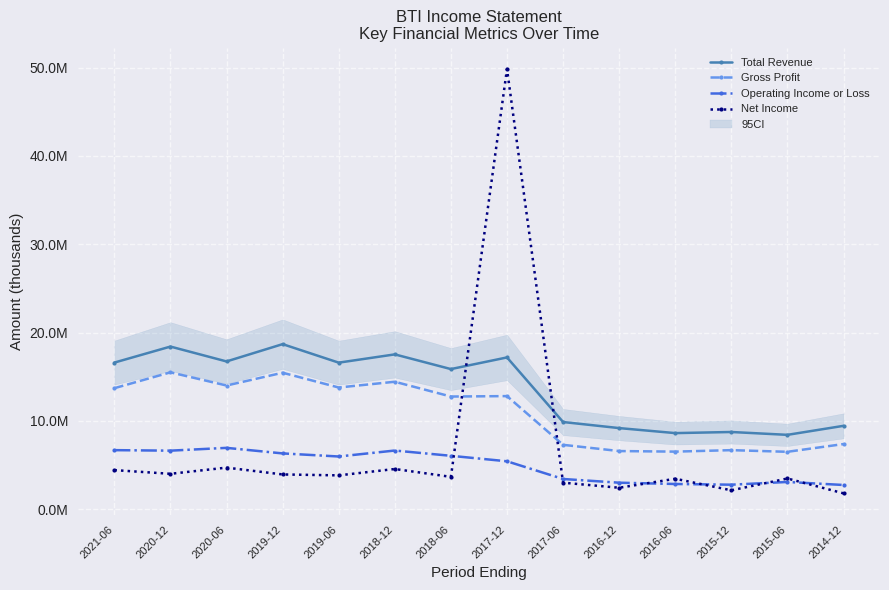

What is the minimum value for Operating Income or Loss?

2748100